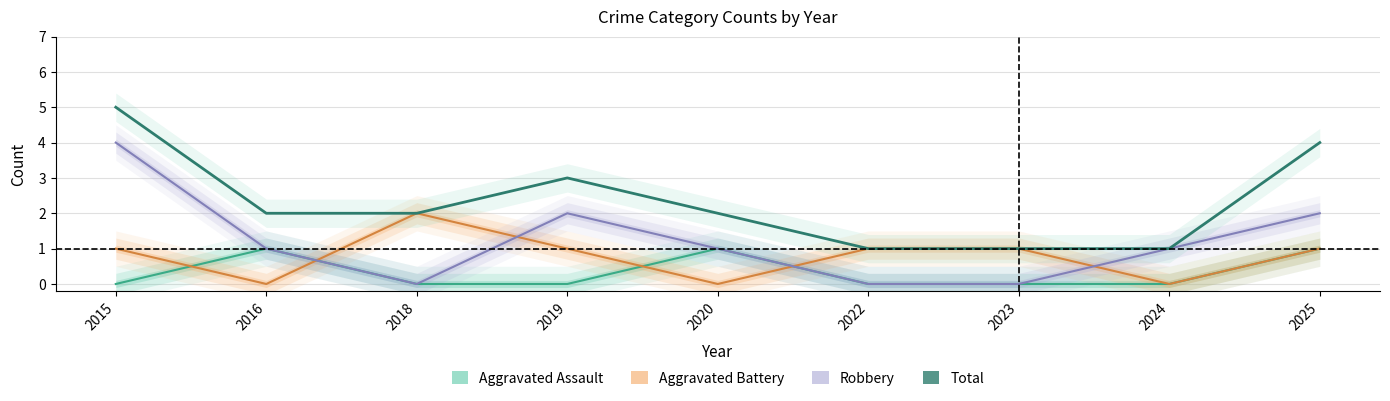

At which category does the chart reach its minimum across all series?

2015